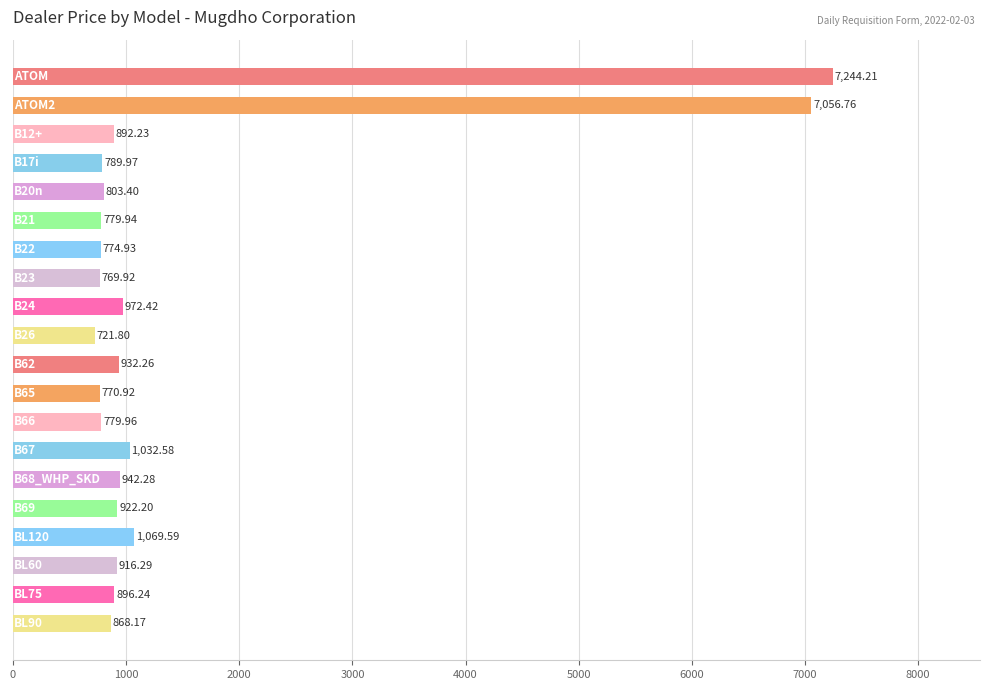

What is the average value?

1496.8